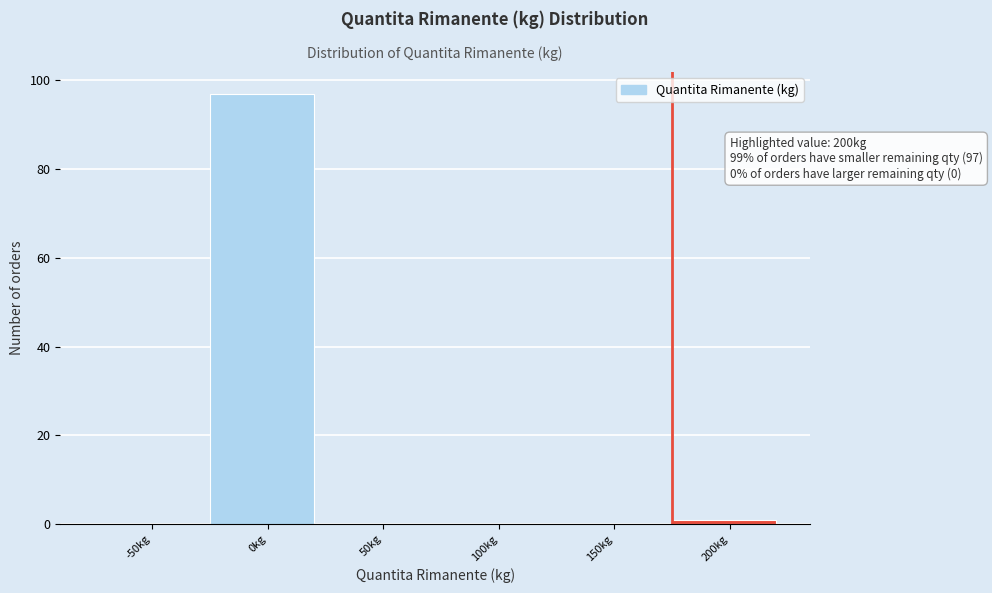

Reading left to right, what are all the values shown in this chart?

-50kg=0	0kg=97	50kg=0	100kg=0	150kg=0	200kg=1